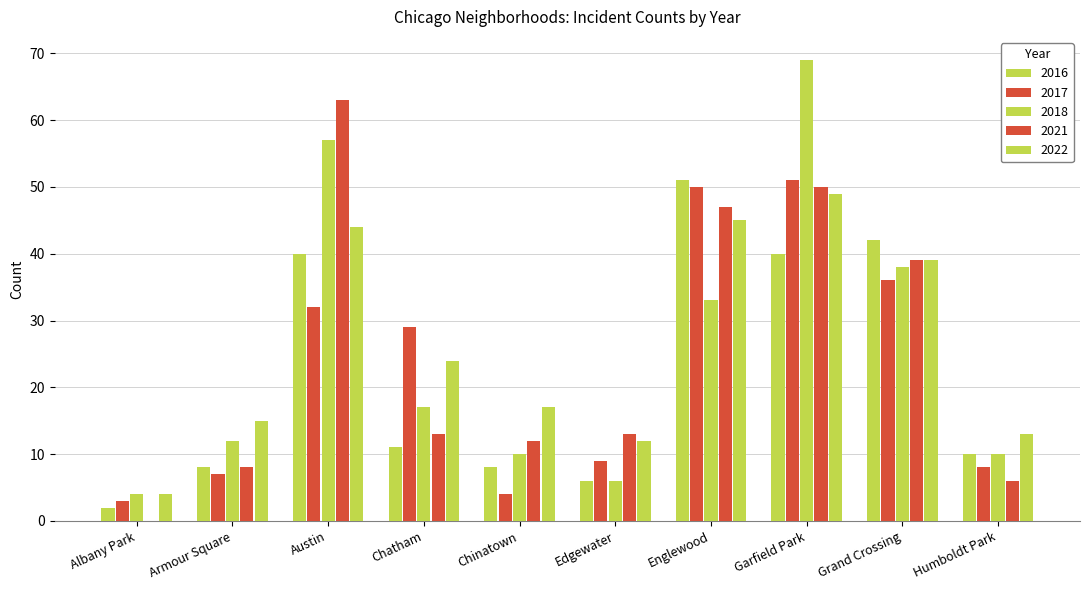

What is the label of the 1st bar from the left?

Albany Park